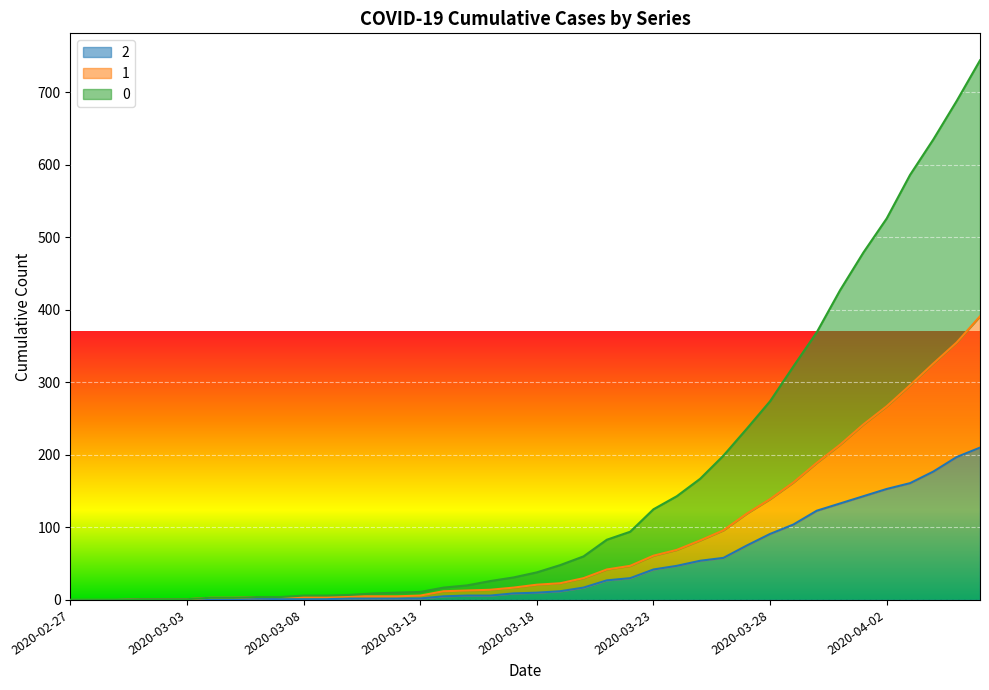

The 0 series shows 586 at 2020-04-03. True or false?

True